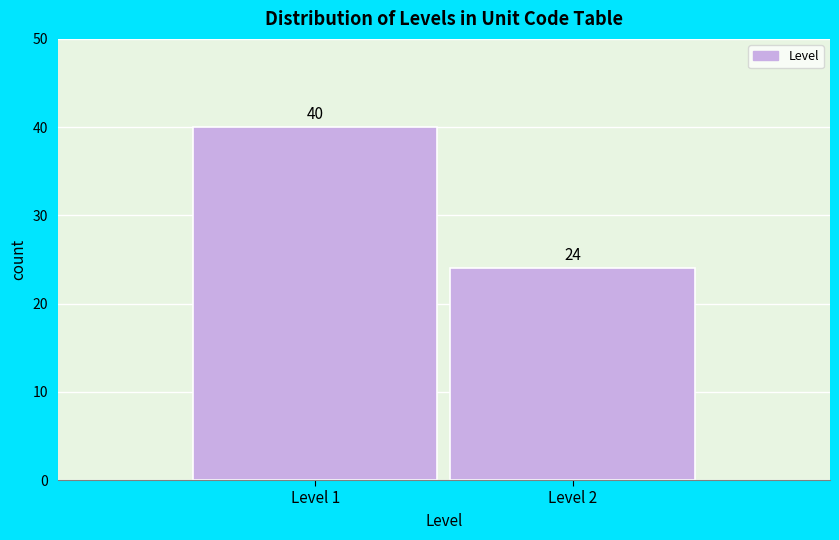

Reading right to left, extract all data points from this chart.

24	40